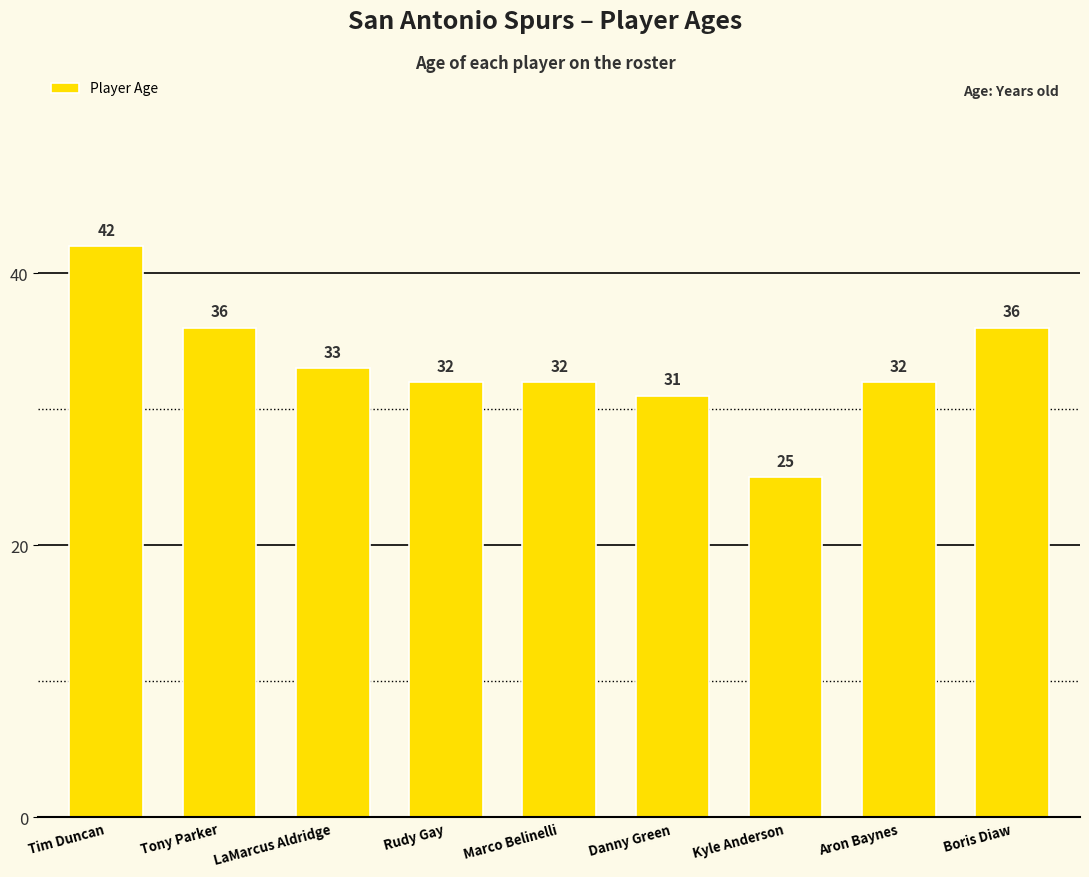

At which category does the chart reach its minimum across all series?

Kyle Anderson